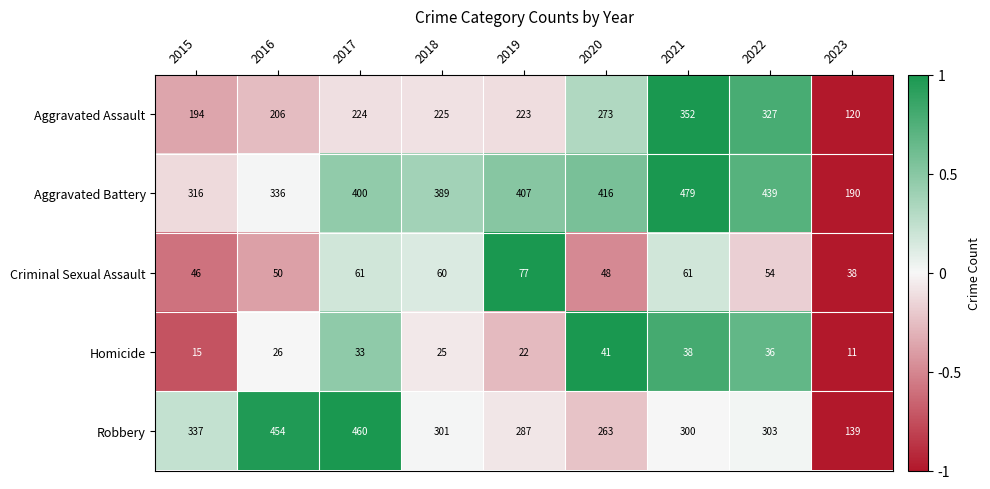

Rank the series at 2019 from highest to lowest value.

Aggravated Battery, Robbery, Aggravated Assault, Criminal Sexual Assault, Homicide